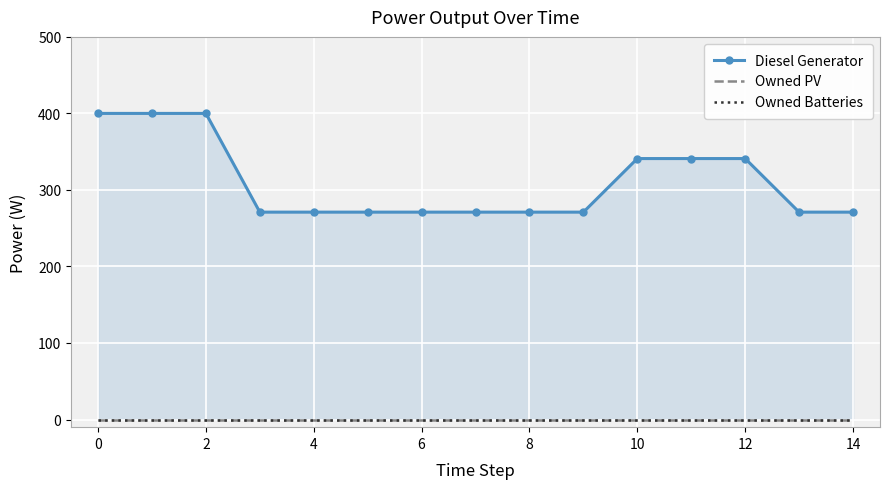

Reading right to left, what are all the values shown in this chart?

Diesel Generator: 271	271	341	341	341	271	271	271	271	271	271	271	400	400	400
Owned PV: 0	0	0	0	0	0	0	0	0	0	0	0	0	0	0
Owned Batteries: 0	0	0	0	0	0	0	0	0	0	0	0	0	0	0